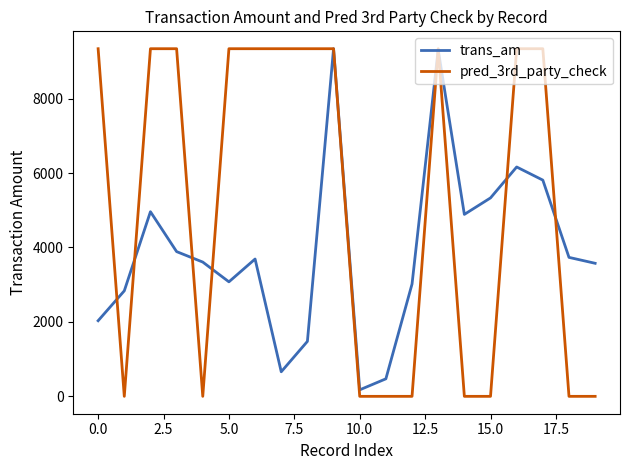

Which series ends up on top after the final intersection of pred_3rd_party_check and trans_am?

trans_am